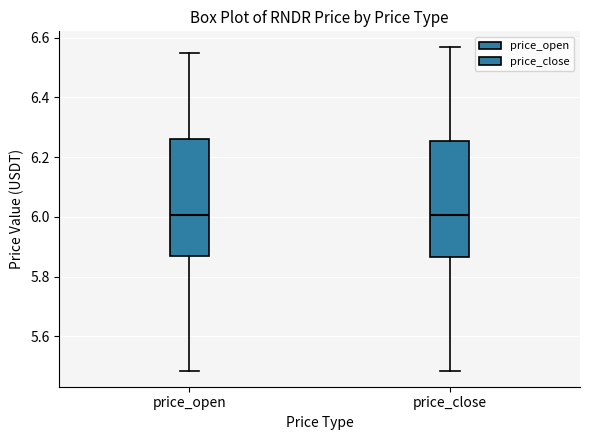

Reading left to right, transcribe this box plot: for each box, give where its median line is, the range the box spans, and where its two whiskers end, as read against the y-axis. The values are not printed on the chart, so give them approximately, as read against the axis.

price_open: median 6.00, box 5.86 to 6.26, whiskers 5.48 to 6.54
price_close: median 6.00, box 5.86 to 6.26, whiskers 5.48 to 6.56